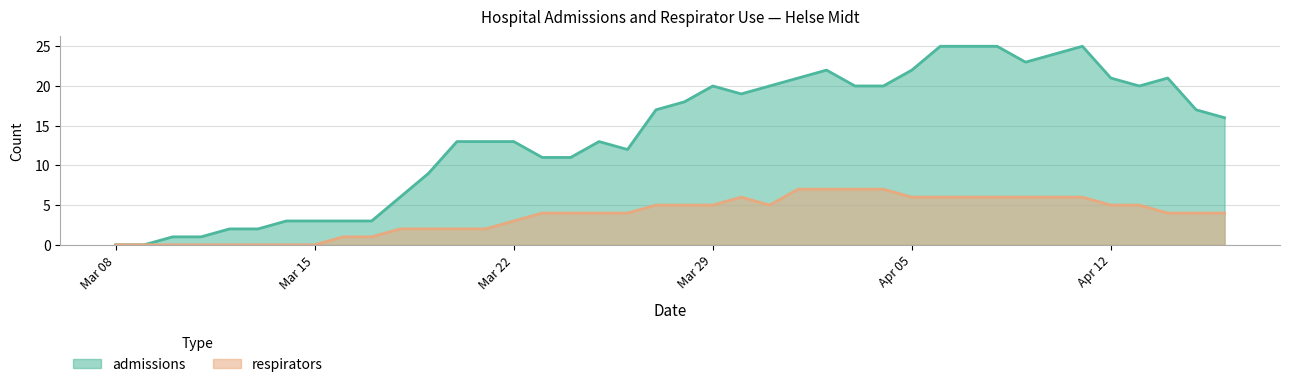

True or false: admissions and respirators intersect in this chart.

False